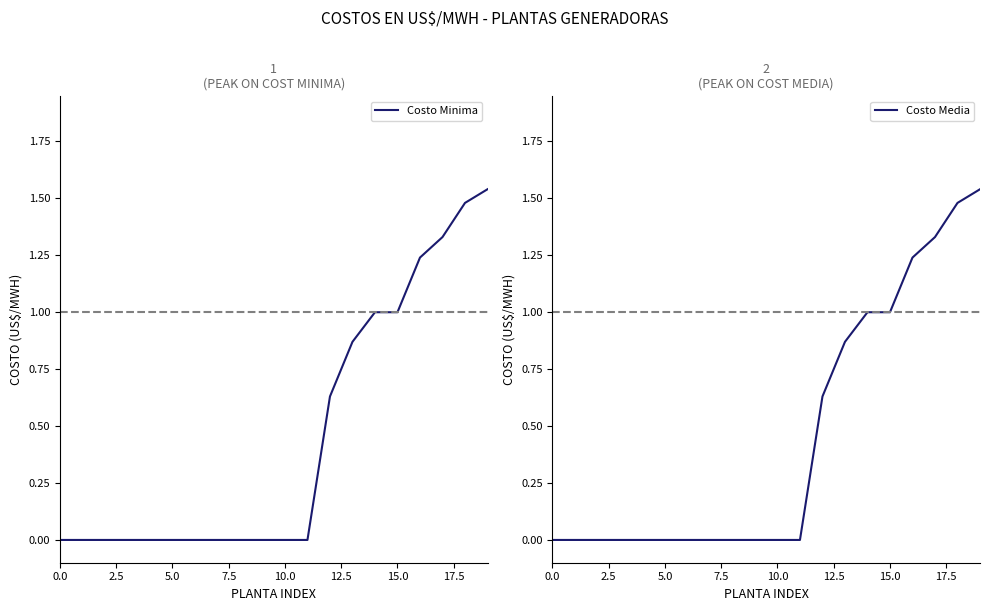

What is the difference between the maximum and minimum values in the Costo Minima series?

1.5